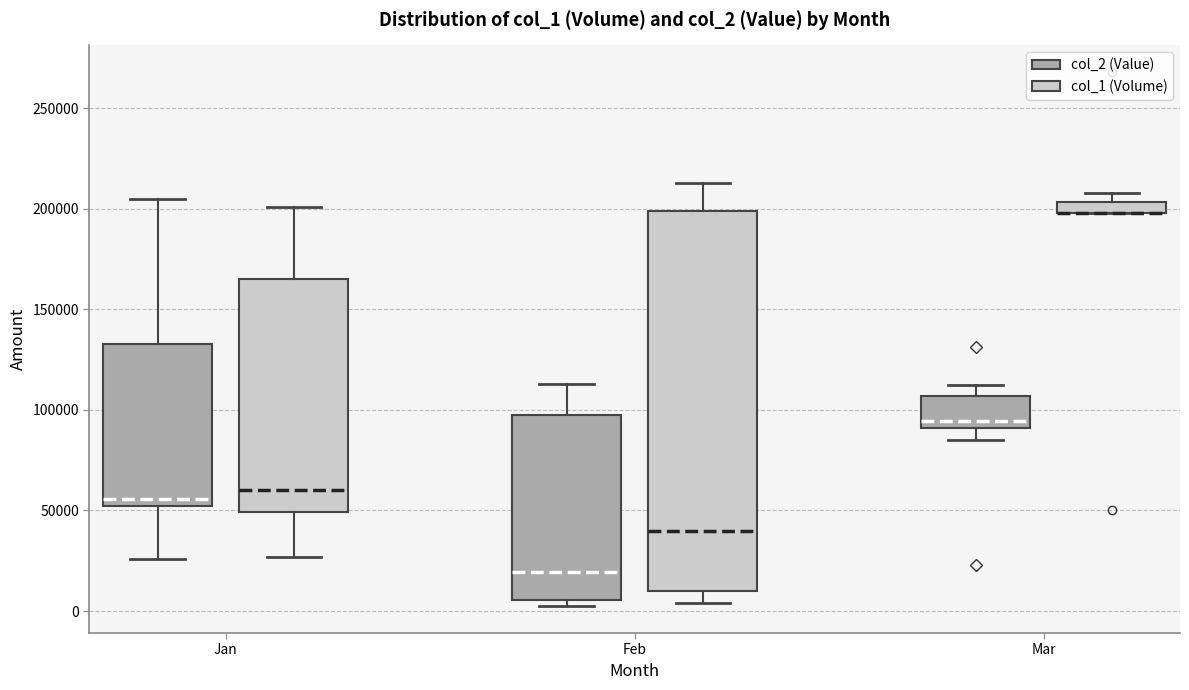

Comparing the boxes themselves (not the whiskers), which one is the tallest?

Feb (col_1 (Volume))